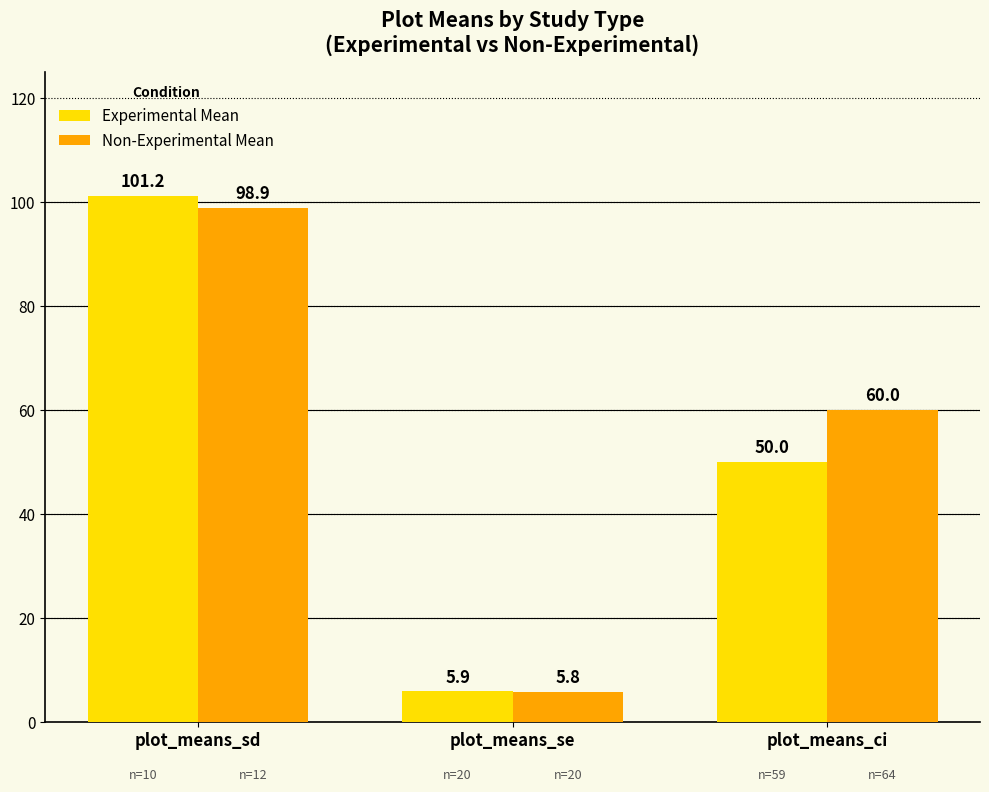

At which label is Experimental Mean closest to 53?

plot_means_ci